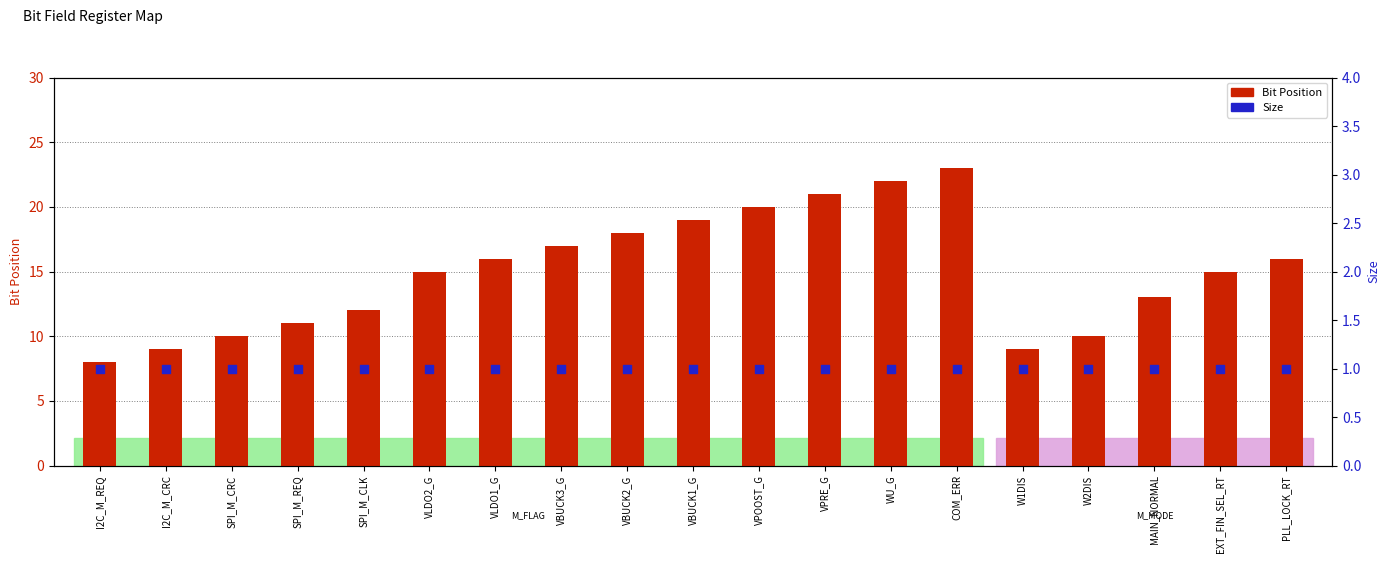

Which series has the widest spread of Y values?

Bit Position